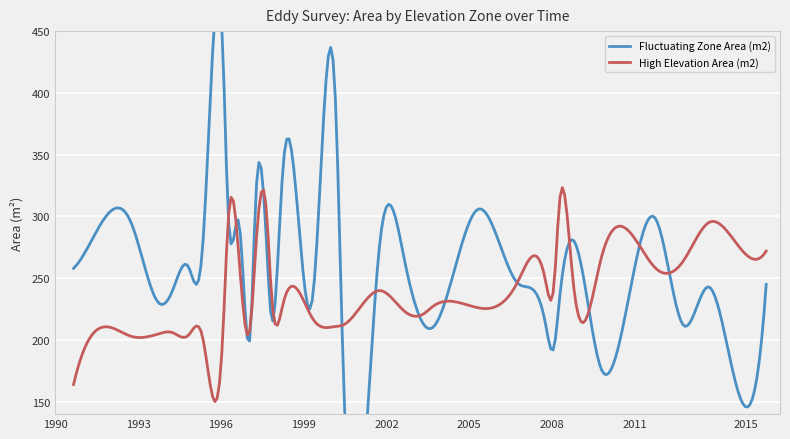

In Fluctuating Zone Area (m2), how many points are lower than both neighbors (excluding endpoints)?

10